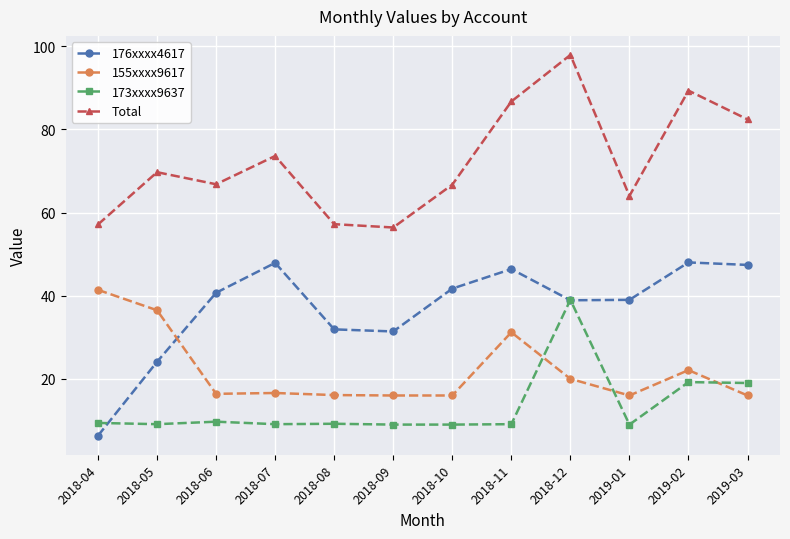

What position from the right is 2018-06?

10